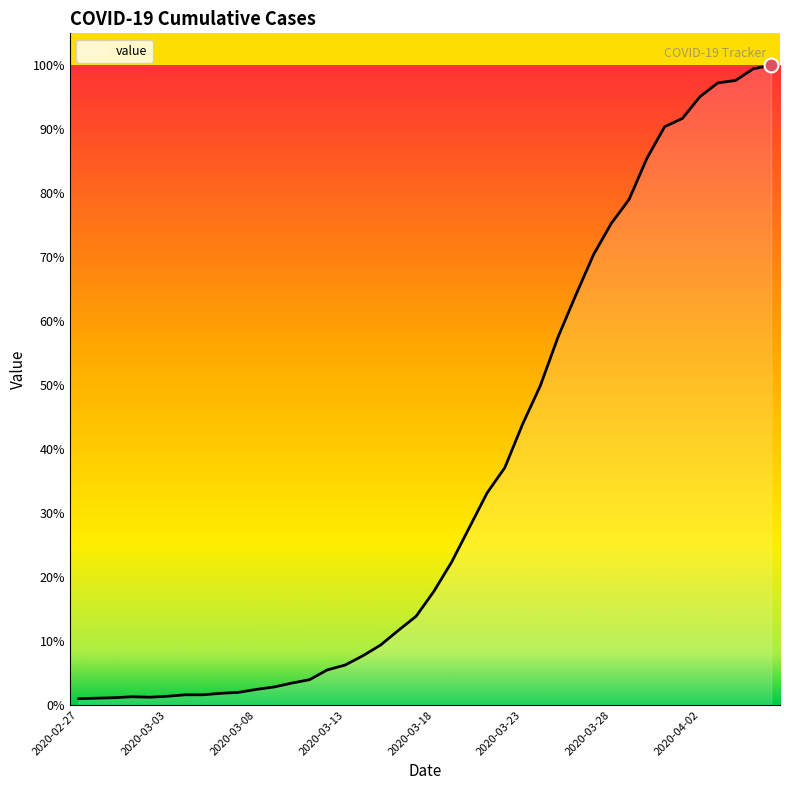

At which label does the data first exceed 233?

2020-03-19